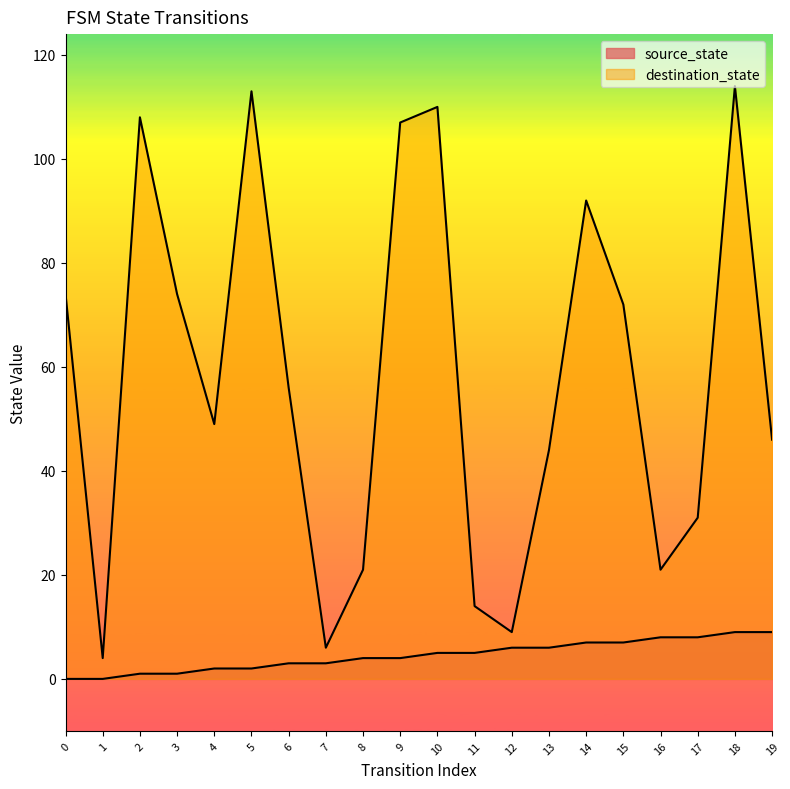

What is the value of the source_state point at the 17th from the left?

8